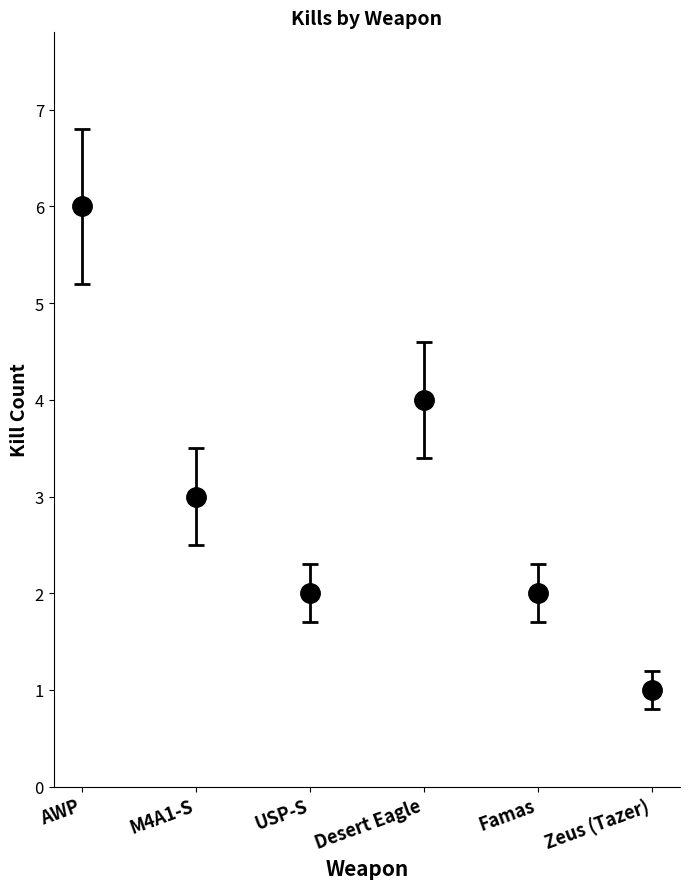

What position from the left is Famas?

5